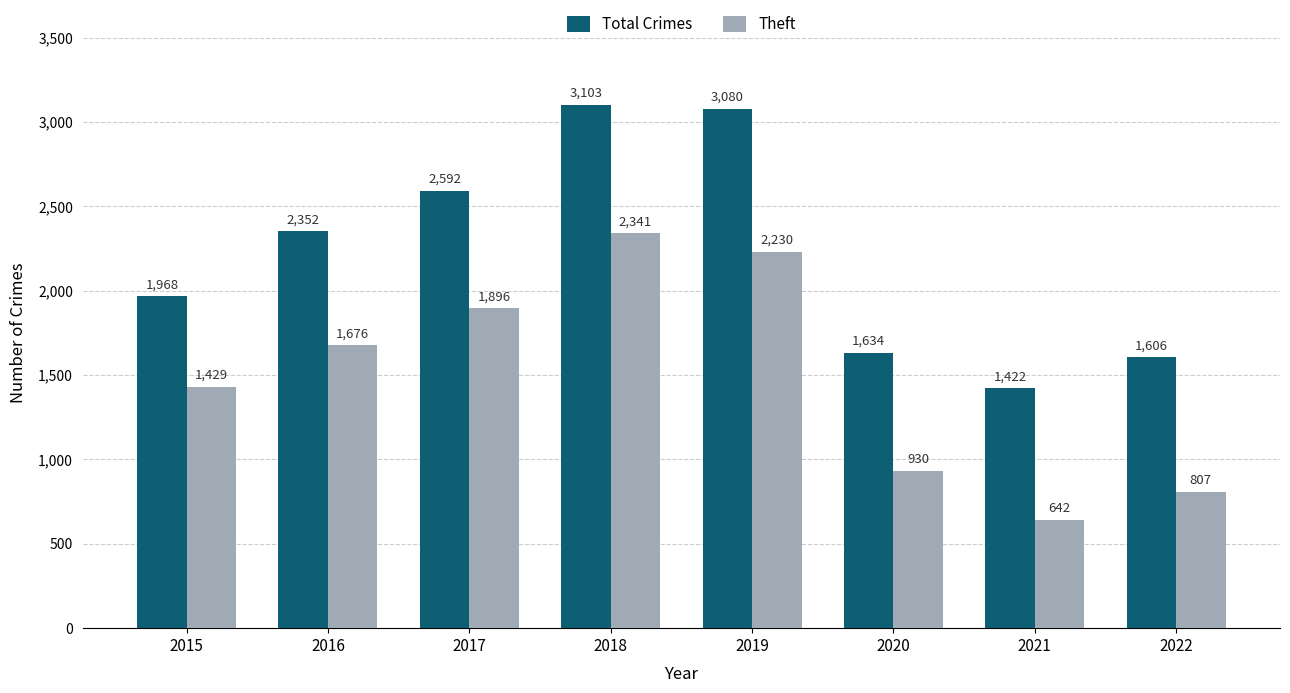

What is the value of the Total Crimes bar at the 2nd from the left?

2352